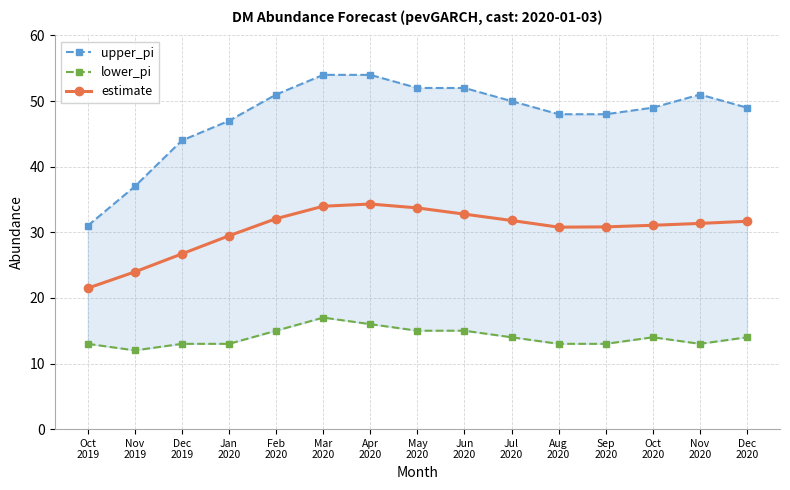

What is the label of the 1st point from the right?

Dec
2020